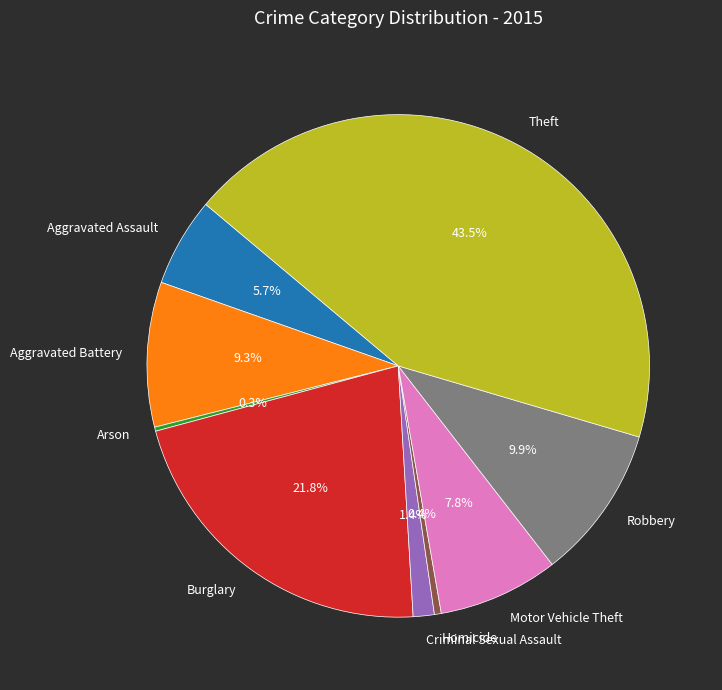

Is Criminal Sexual Assault the majority of the pie?

No